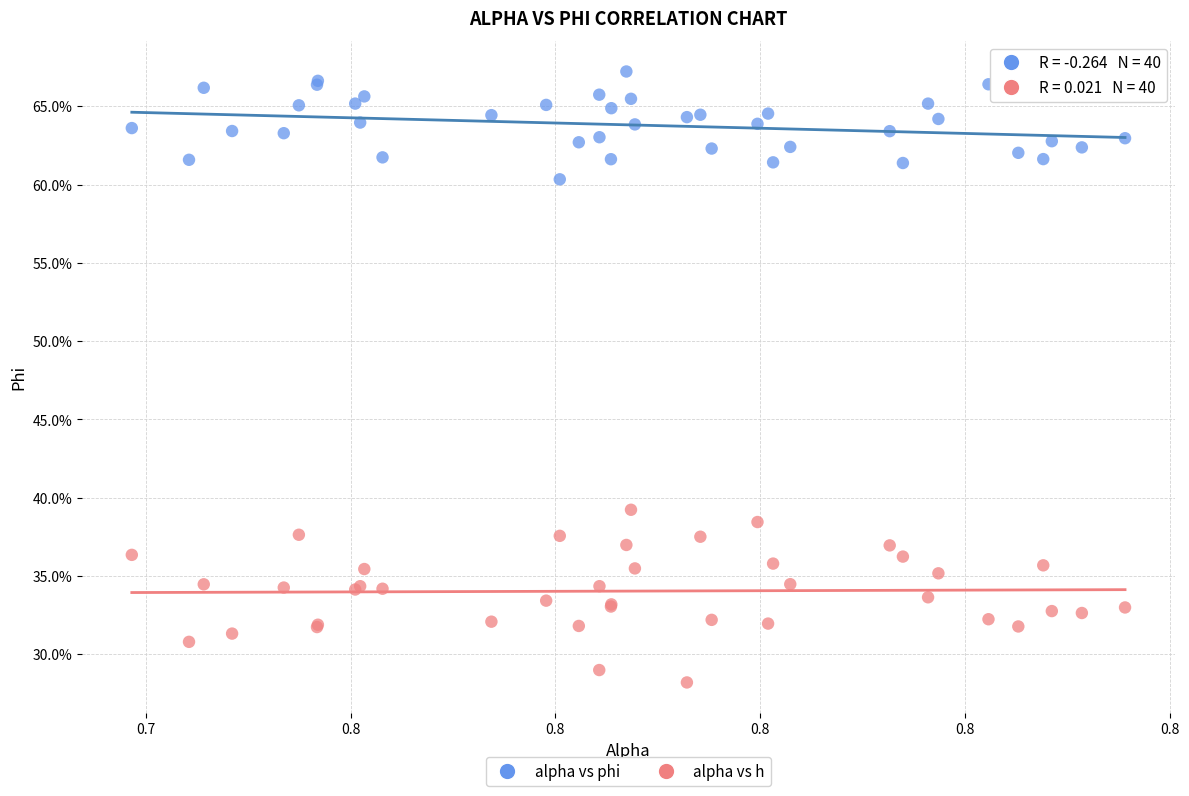

Which series has the largest Y range (max minus min)?

alpha vs h